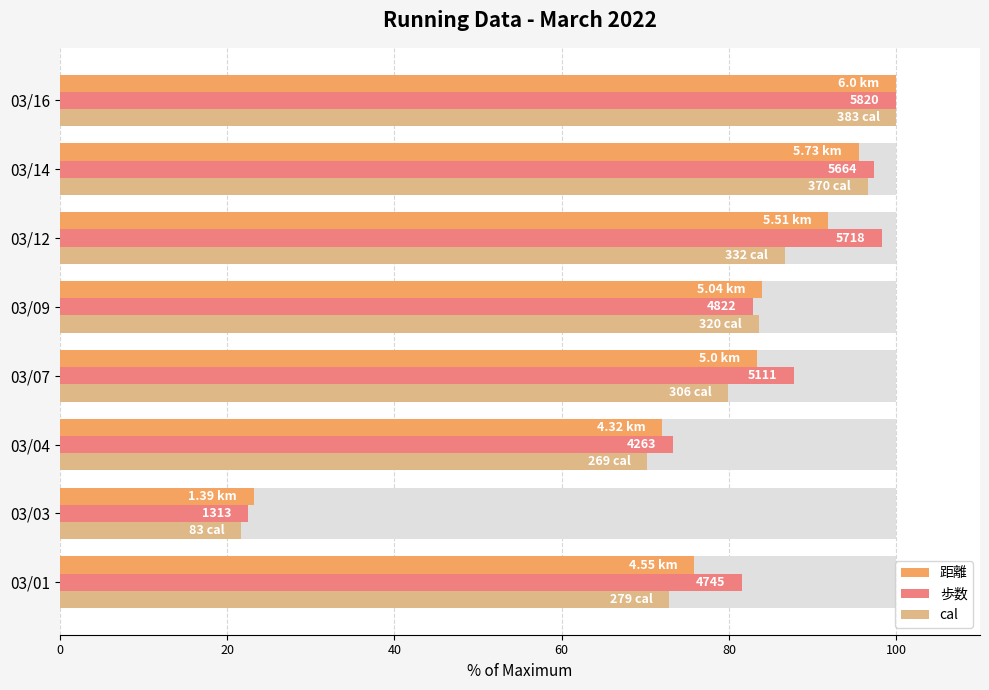

Which series has the widest spread of values?

cal